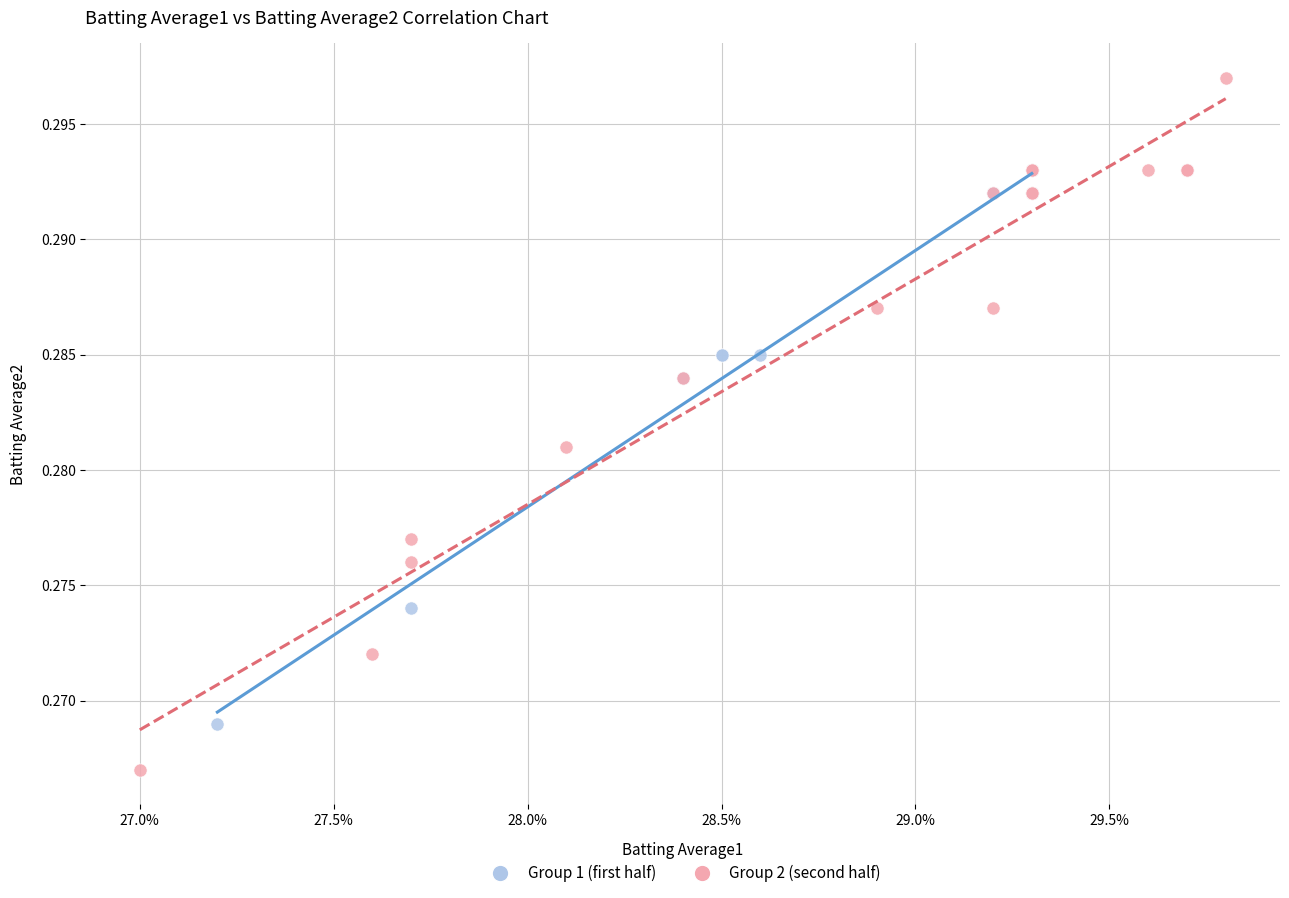

Which series contains the highest Y value?

Group 2 (second half)